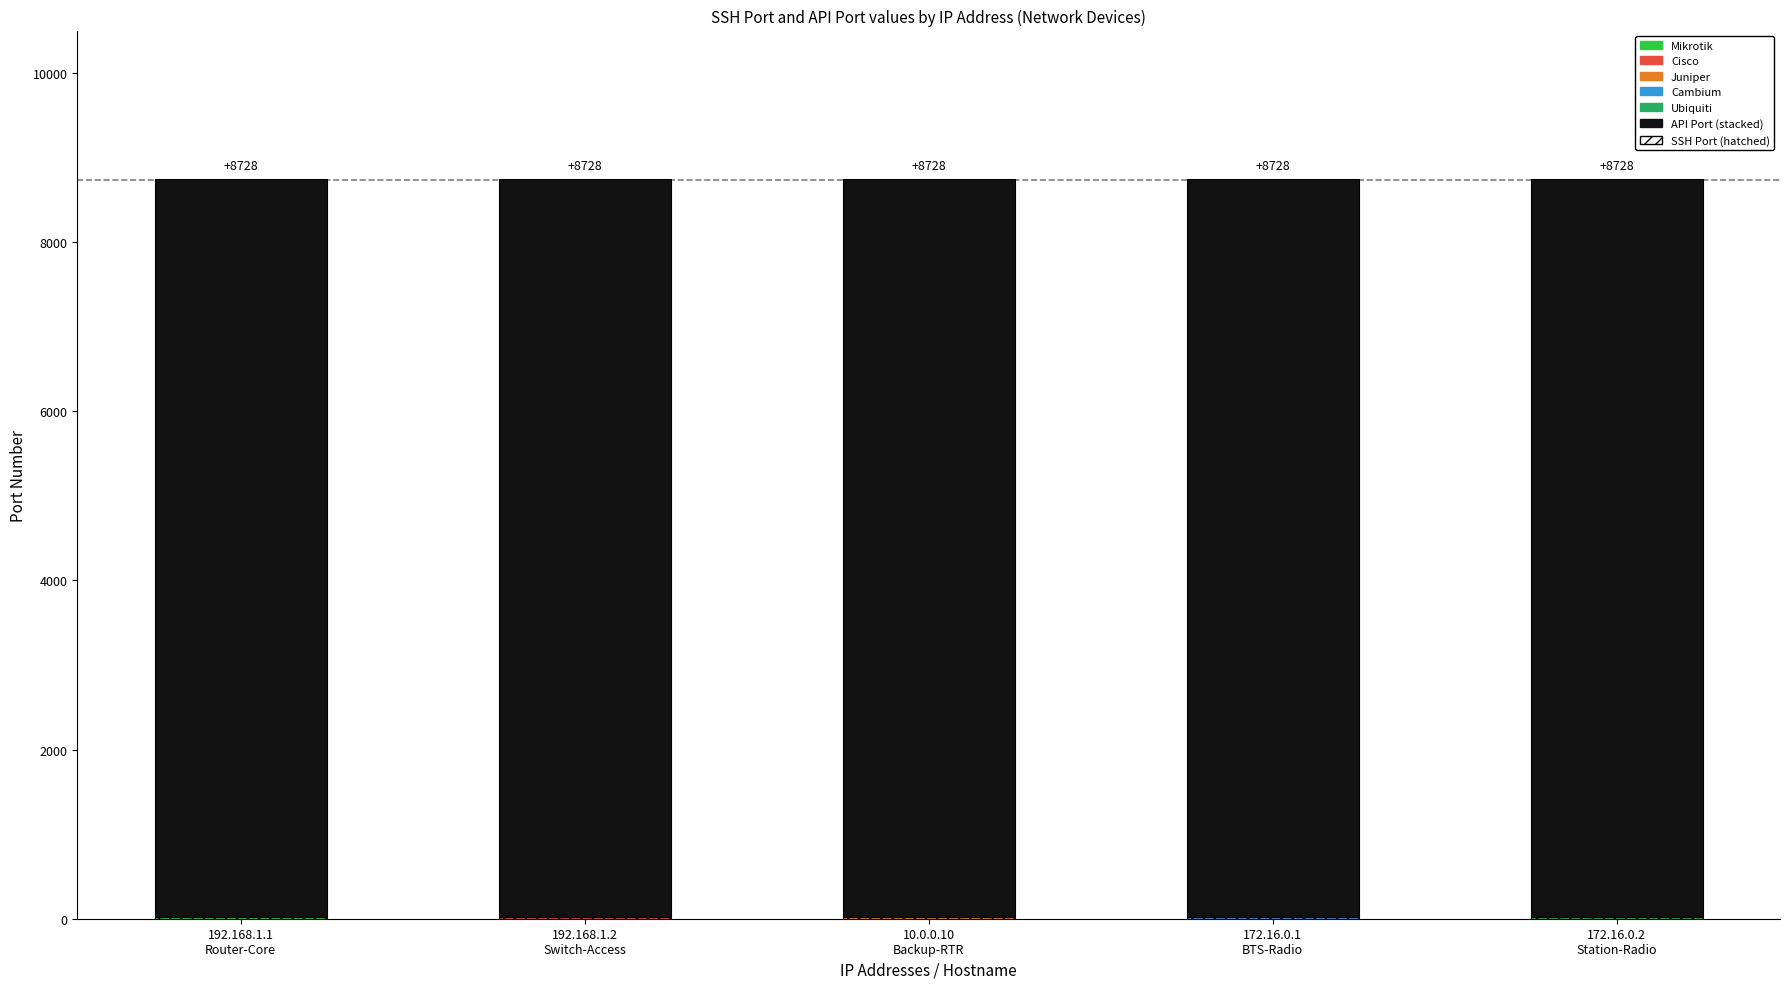

How many categories are shown in the chart?

5